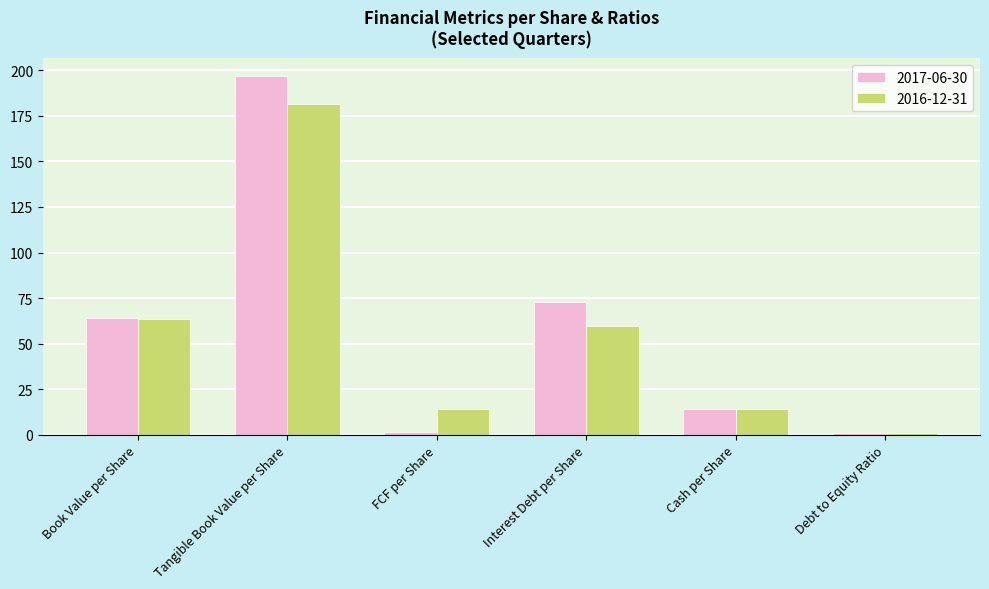

What position from the left is Interest Debt per Share?

4